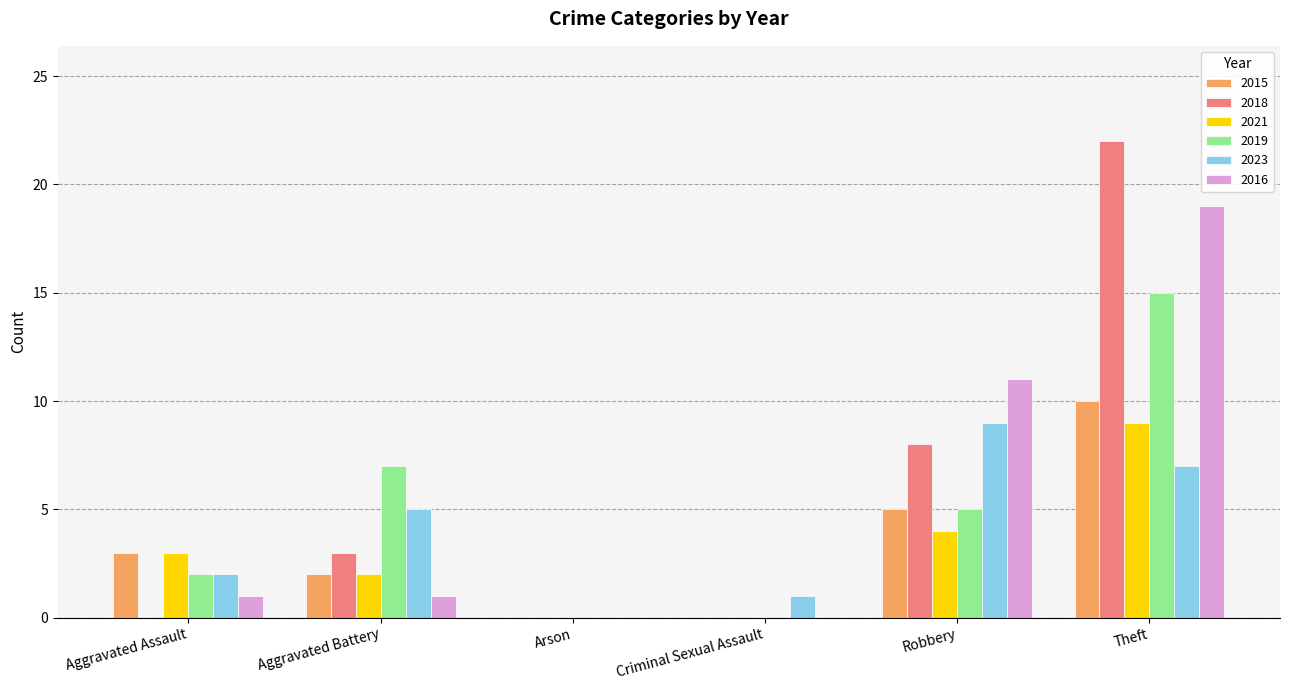

What is the maximum value for 2019?

15